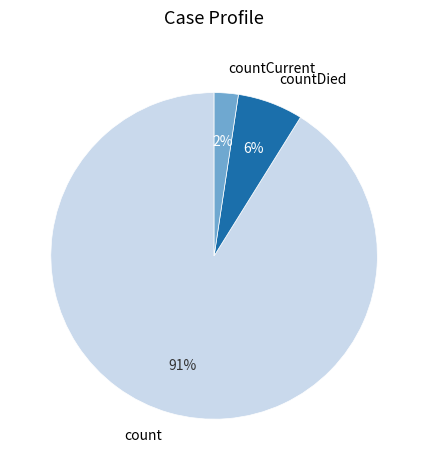

Which has a higher value, count or countDied?

count